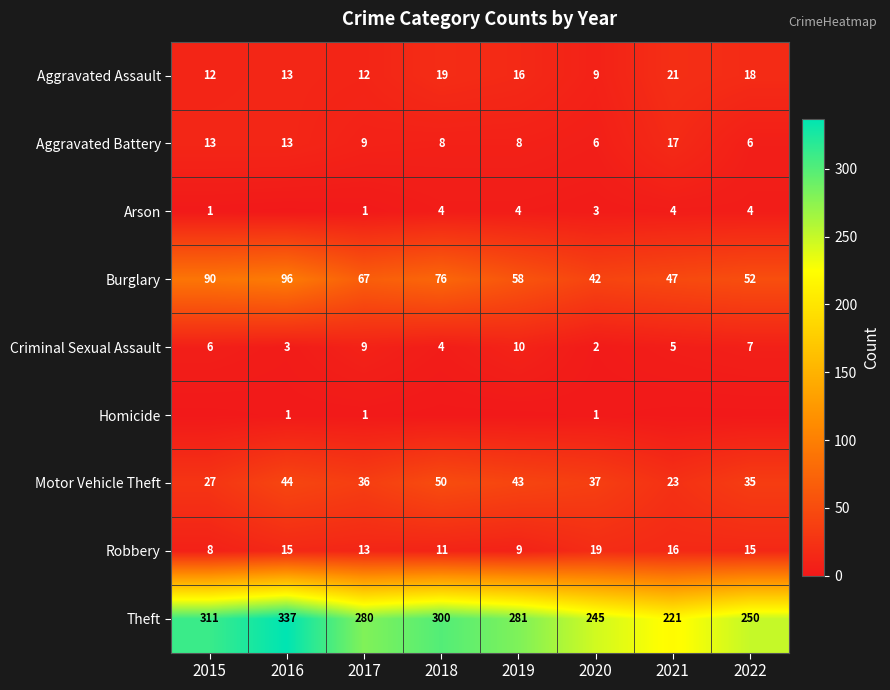

What is the difference between the maximum and minimum values in the Motor Vehicle Theft series?

27